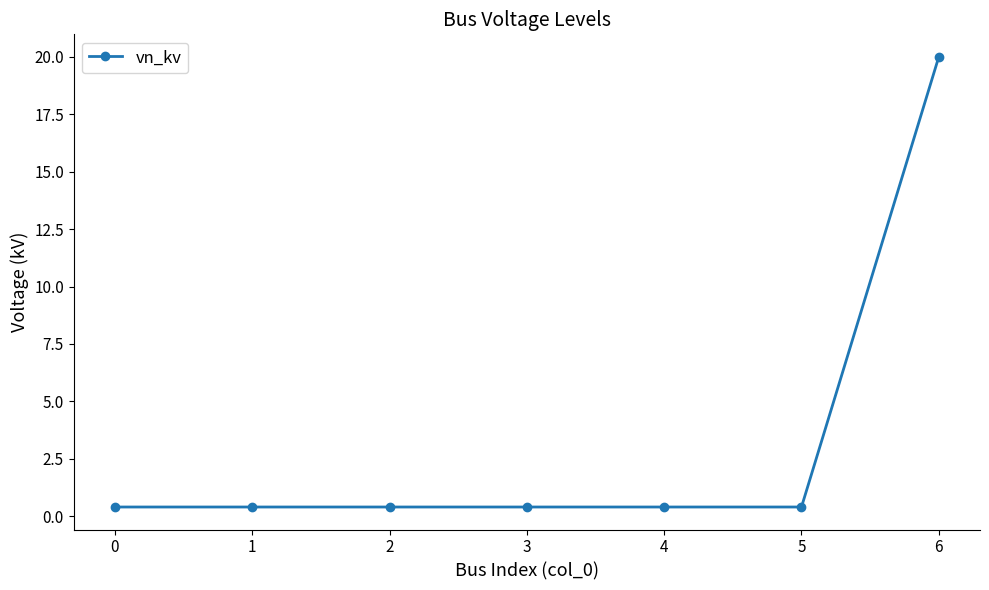

Reading left to right, extract all data points from this chart.

0.4	0.4	0.4	0.4	0.4	0.4	20.0